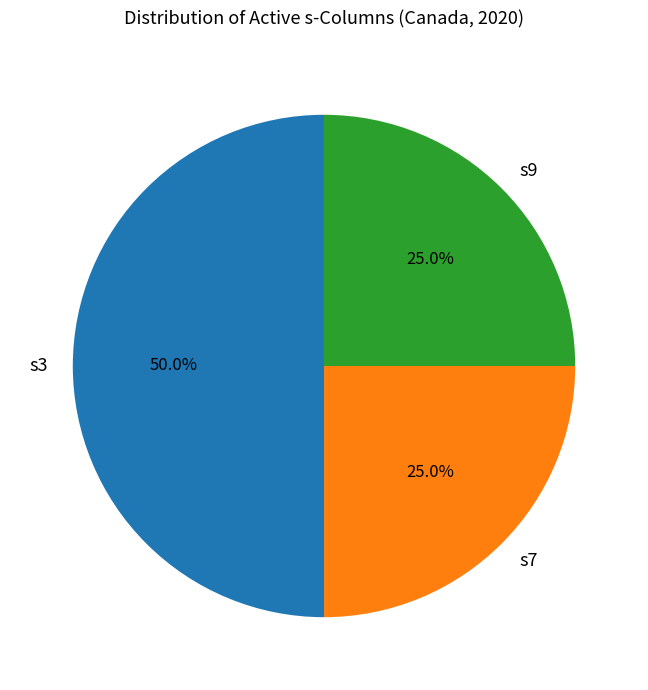

Count the number of slices in the pie.

3